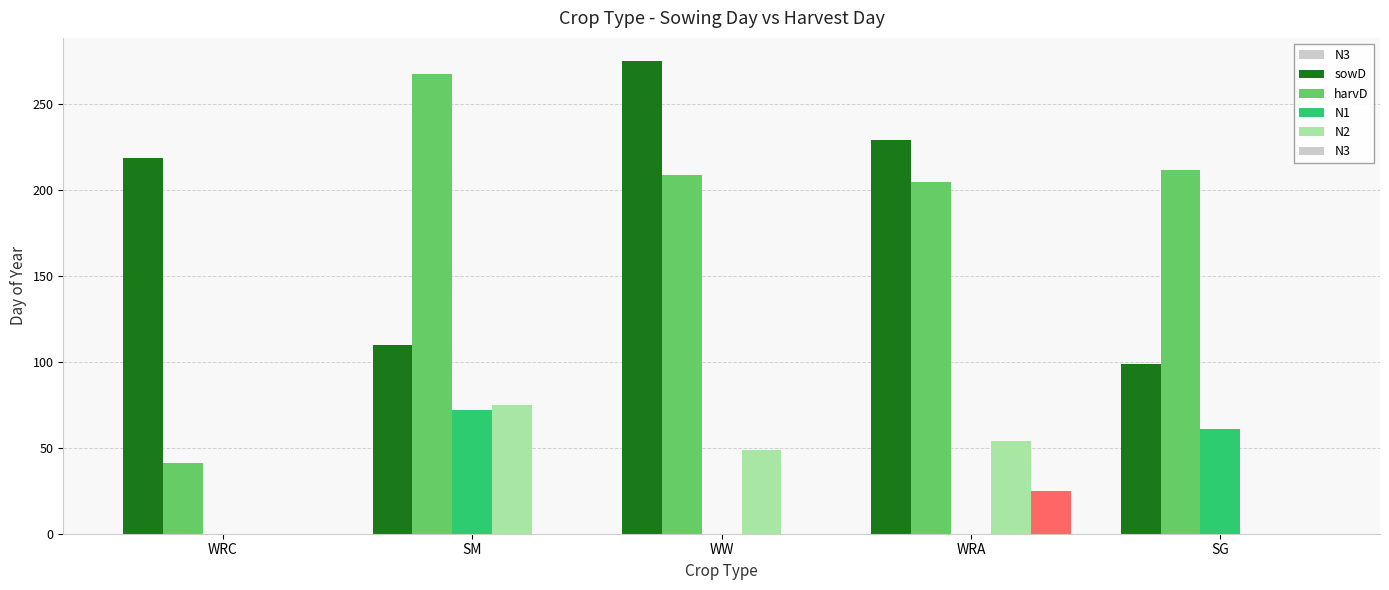

Between SM and SG, which series saw the biggest shift?

N2